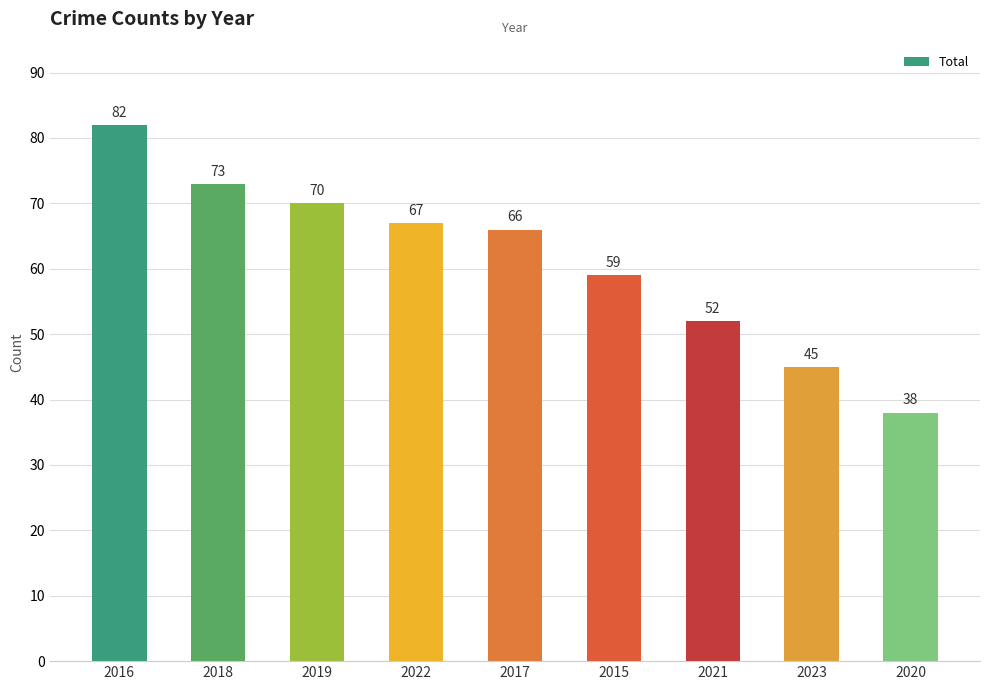

What is the label of the 5th bar from the right?

2017